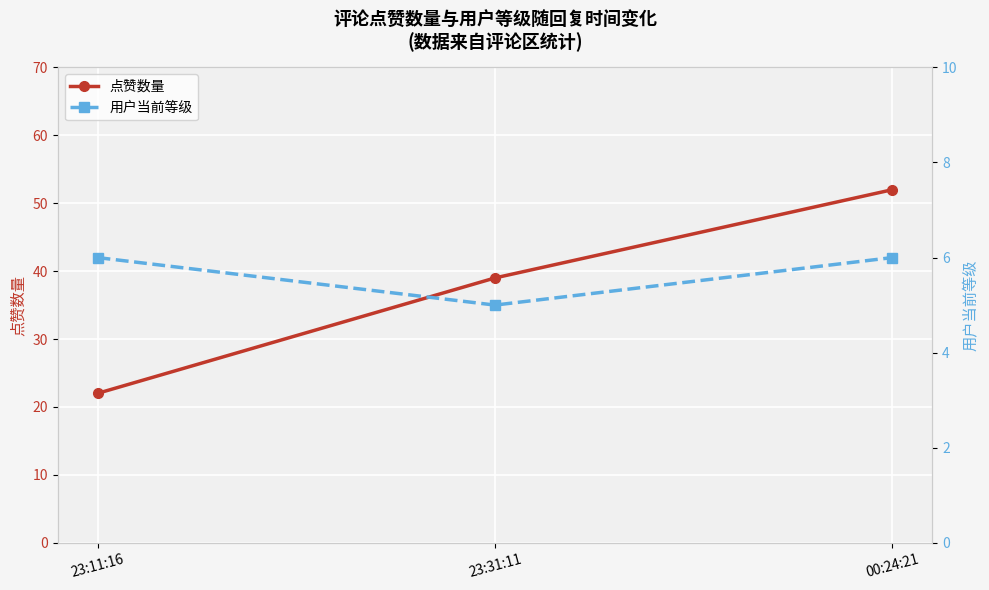

At which category is the sum across all series the highest?

00:24:21